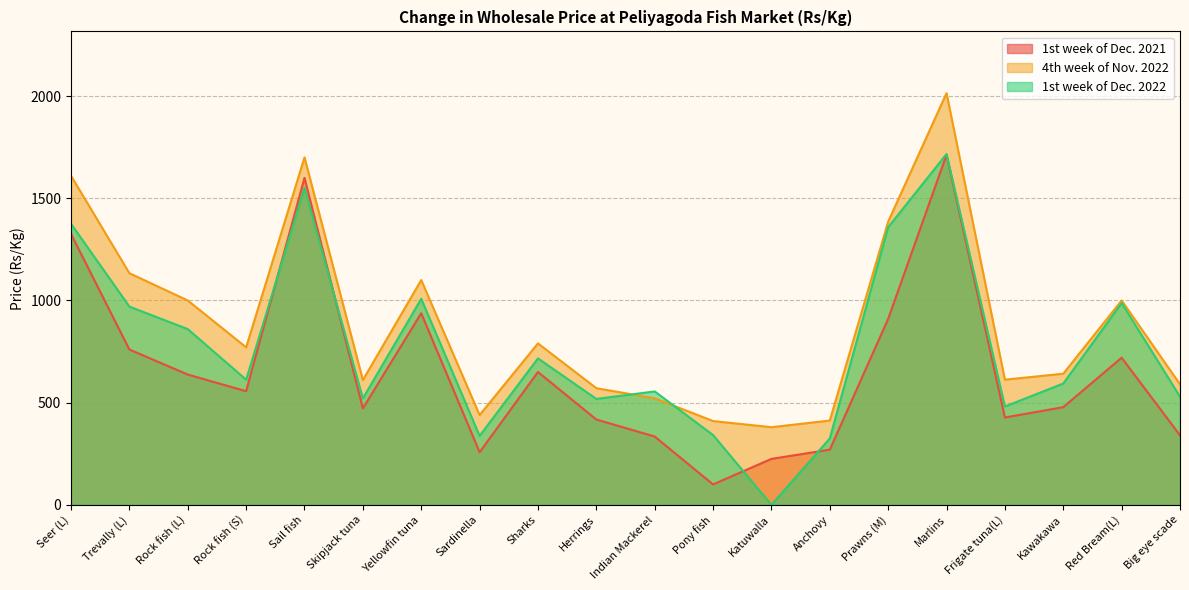

Reading right to left, transcribe all the data shown in this chart.

1st week of Dec. 2021: 340.0	720.0	478.0	427.5	1712.5	910.0	270.0	225.0	100.0	334.3	417.5	650.0	257.5	937.5	472.1	1600.0	556.0	637.5	760.0	1325.0
4th week of Nov. 2022: 590.0	1000.0	641.7	612.5	2014.3	1385.7	412.5	380.0	410.0	521.4	570.8	790.0	439.3	1100.0	610.7	1700.0	770.8	1000.0	1133.3	1610.0
1st week of Dec. 2022: 529.2	987.5	593.8	481.2	1716.7	1358.5	325.0	0.0	341.7	555.0	518.3	716.7	337.5	1008.3	520.8	1550.0	612.5	860.0	970.0	1375.0